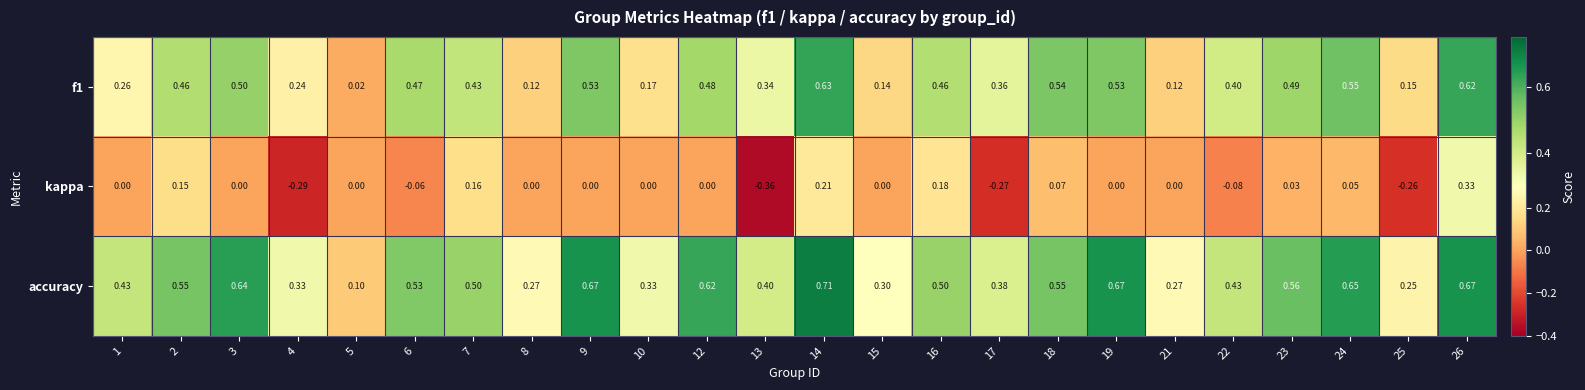

Is the value of f1 at 1 greater than the value of accuracy at 14?

No